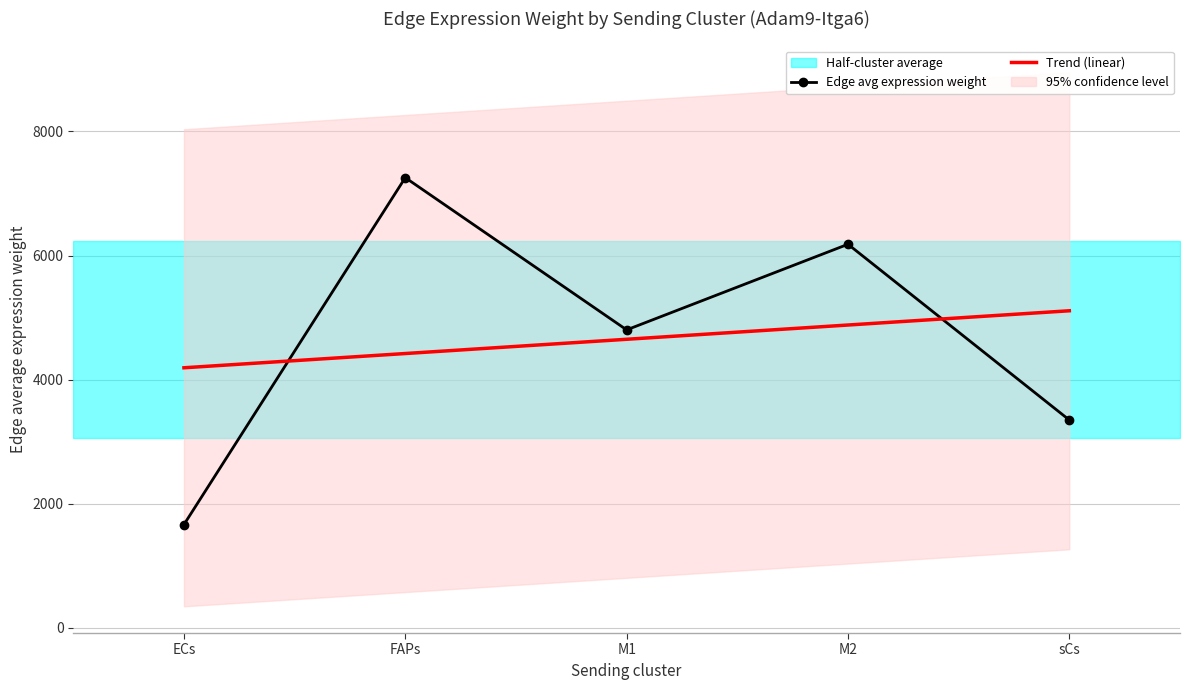

Reading left to right, list all the values displayed in this chart.

Edge avg expression weight: 1663.7	7255.6	4802.1	6182.0	3349.3
Trend (linear): 4191.1	4420.8	4650.5	4880.3	5110.0